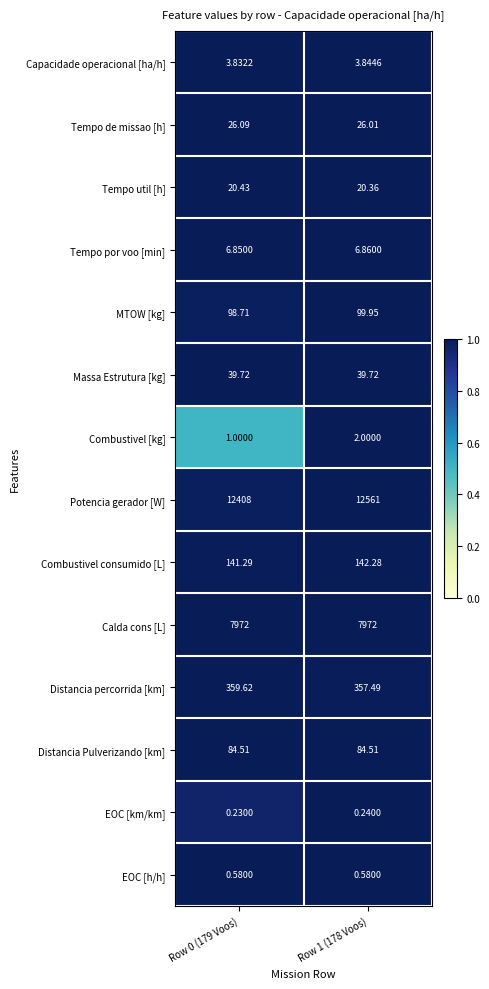

Which series changed the most between Row 0 (179 Voos) and Row 1 (178 Voos)?

Potencia gerador [W]